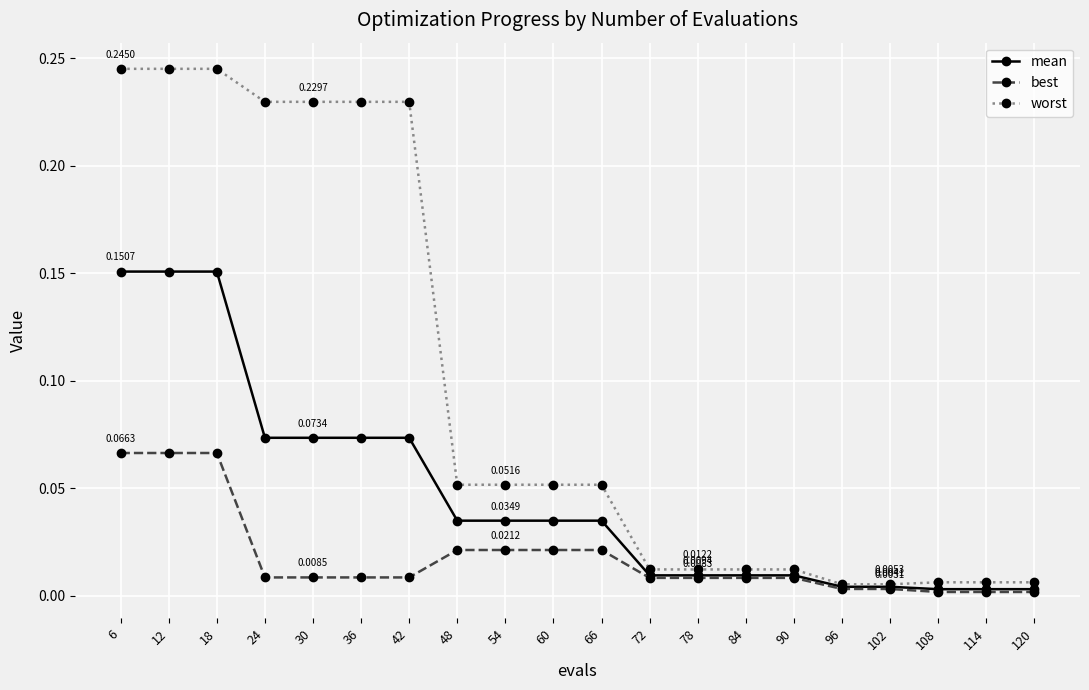

Which series has the largest range (max minus min)?

worst